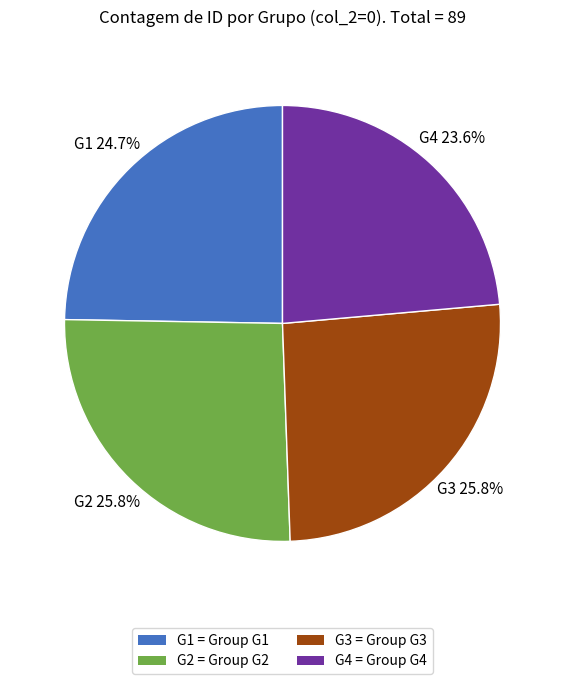

To the nearest percent, what is the difference between the largest and smallest slice percentages?

2%